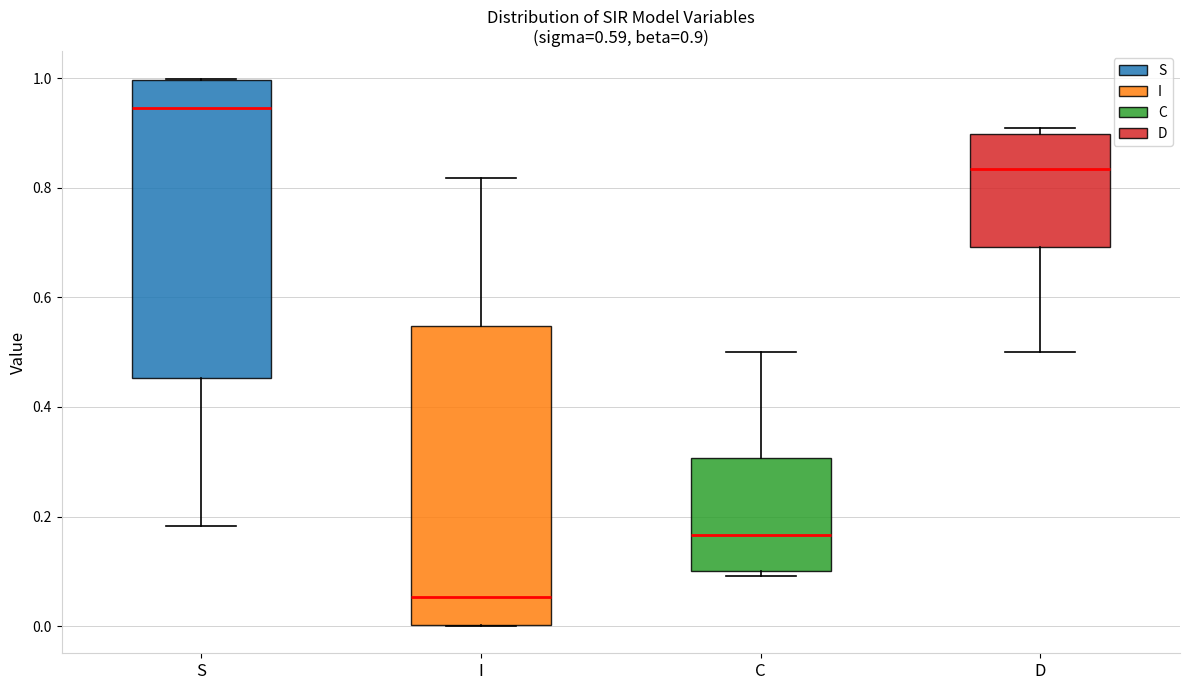

Which box's median line is the highest?

S